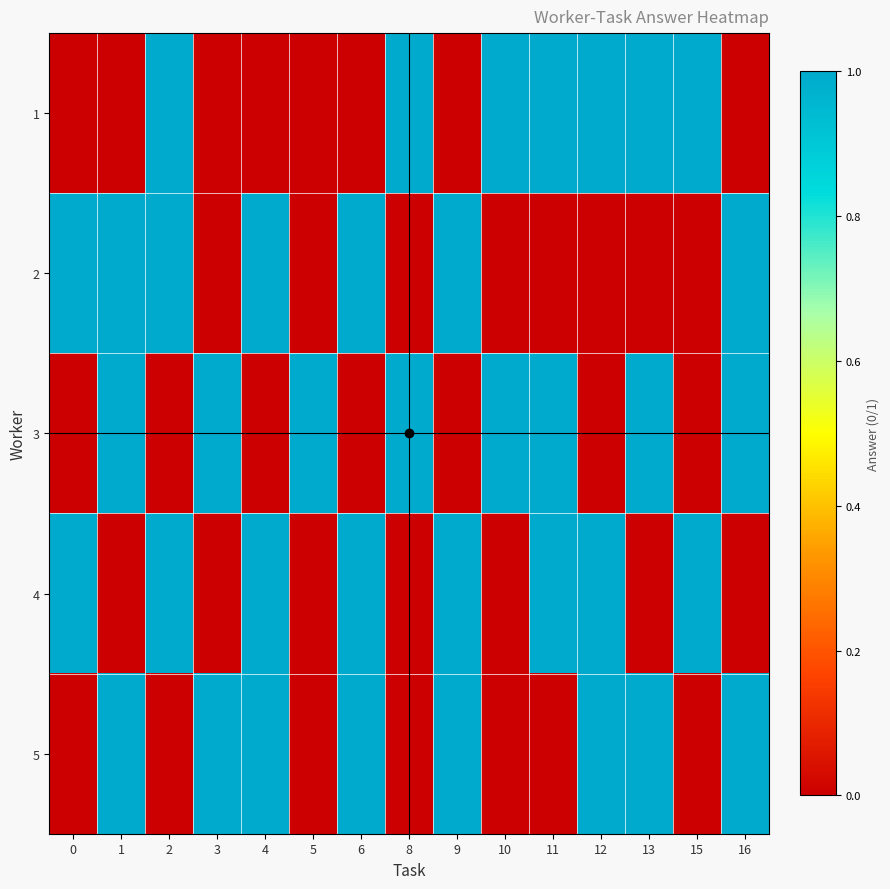

How many categories are shown in the chart?

15